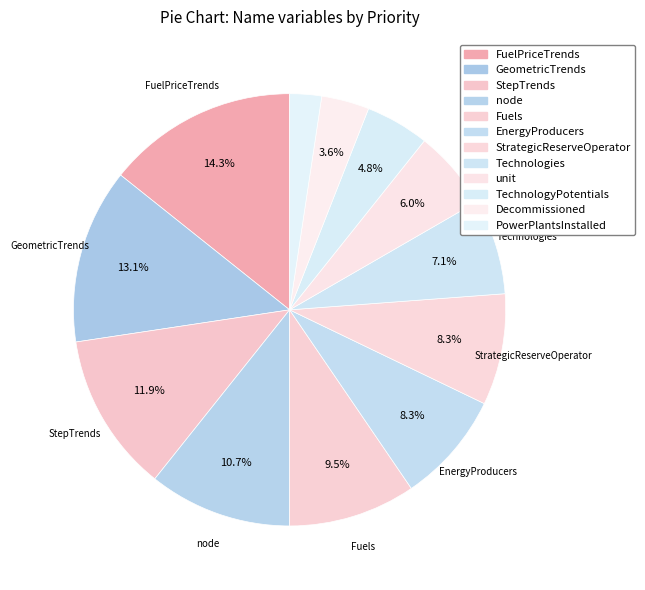

What is the change in value from GeometricTrends to Fuels?

-3